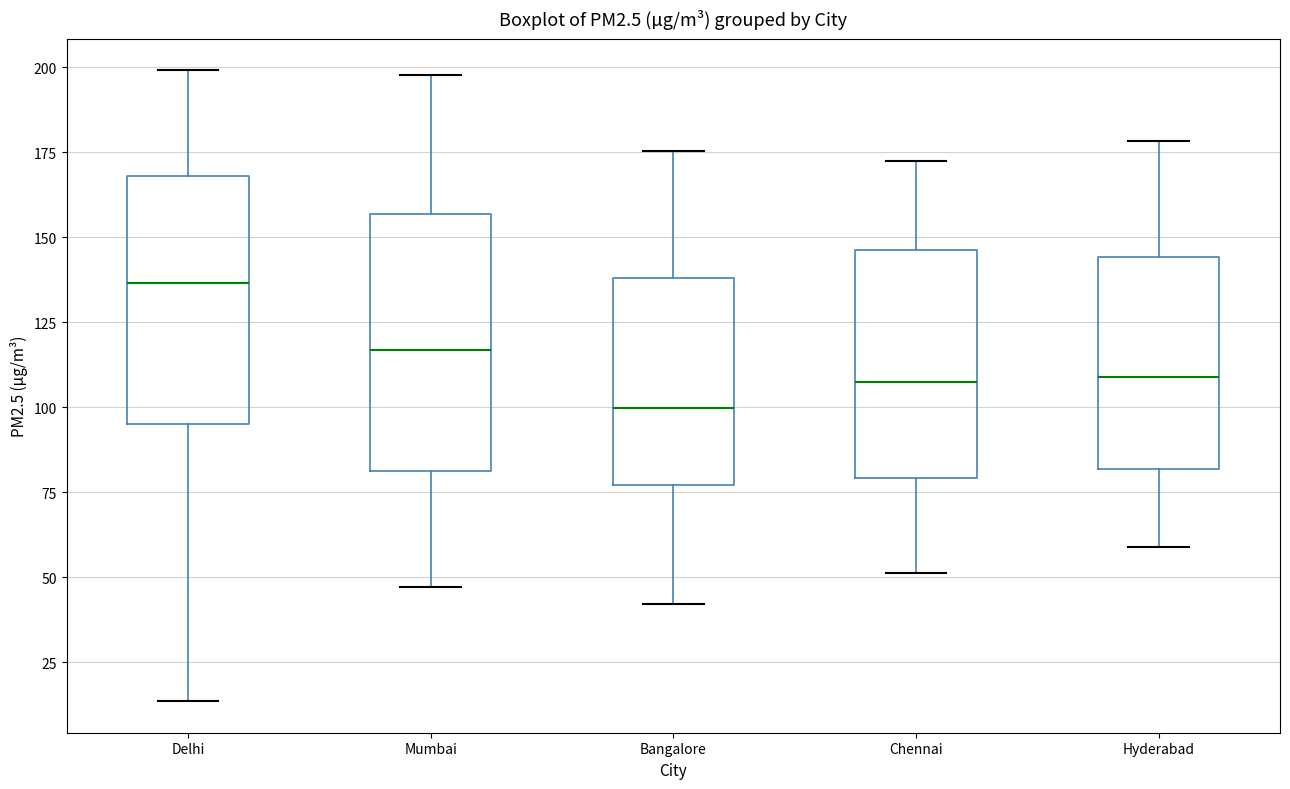

Reading left to right, transcribe this box plot: for each box, give where its median line is, the range the box spans, and where its two whiskers end, as read against the y-axis. The values are not printed on the chart, so give them approximately, as read against the axis.

Delhi: median 135, box 95 to 170, whiskers 15 to 200
Mumbai: median 115, box 80 to 155, whiskers 45 to 200
Bangalore: median 100, box 75 to 140, whiskers 40 to 175
Chennai: median 110, box 80 to 145, whiskers 50 to 170
Hyderabad: median 110, box 80 to 145, whiskers 60 to 180